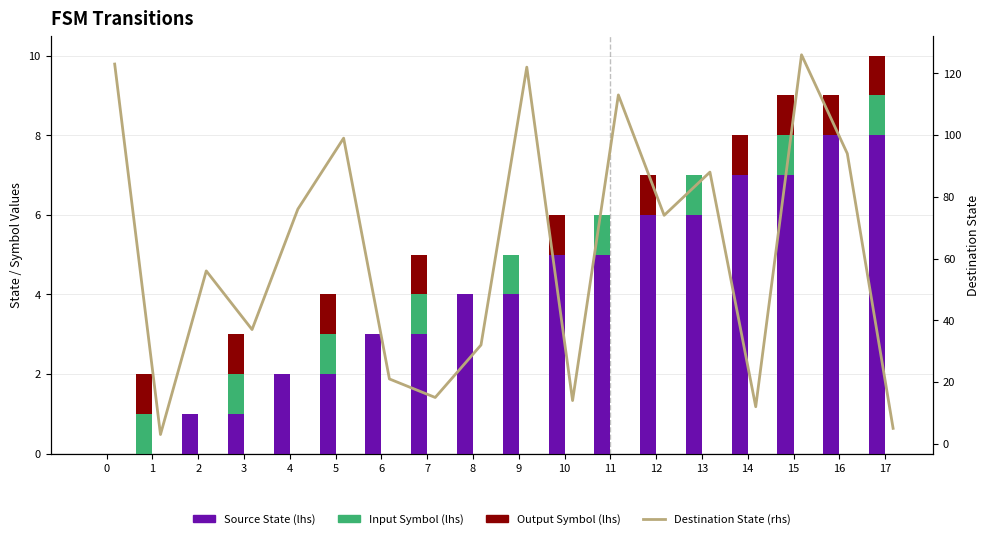

At 14, list the series in order from smallest to largest.

Input Symbol (lhs), Output Symbol (lhs), Source State (lhs), Destination State (rhs)